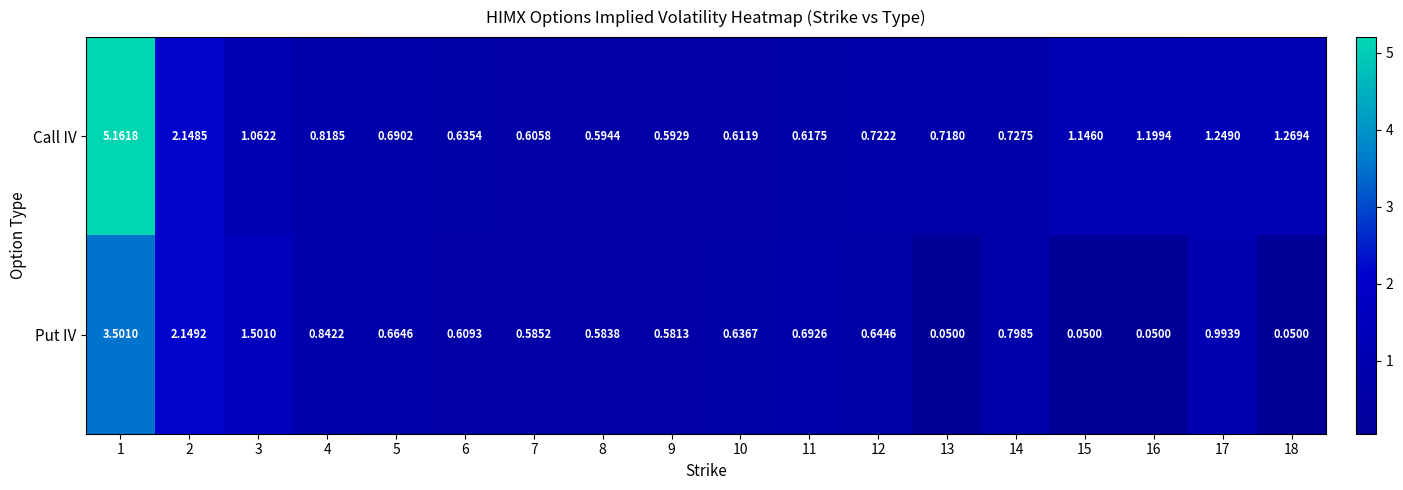

Rank the series by their average value, from highest to lowest.

Call IV, Put IV